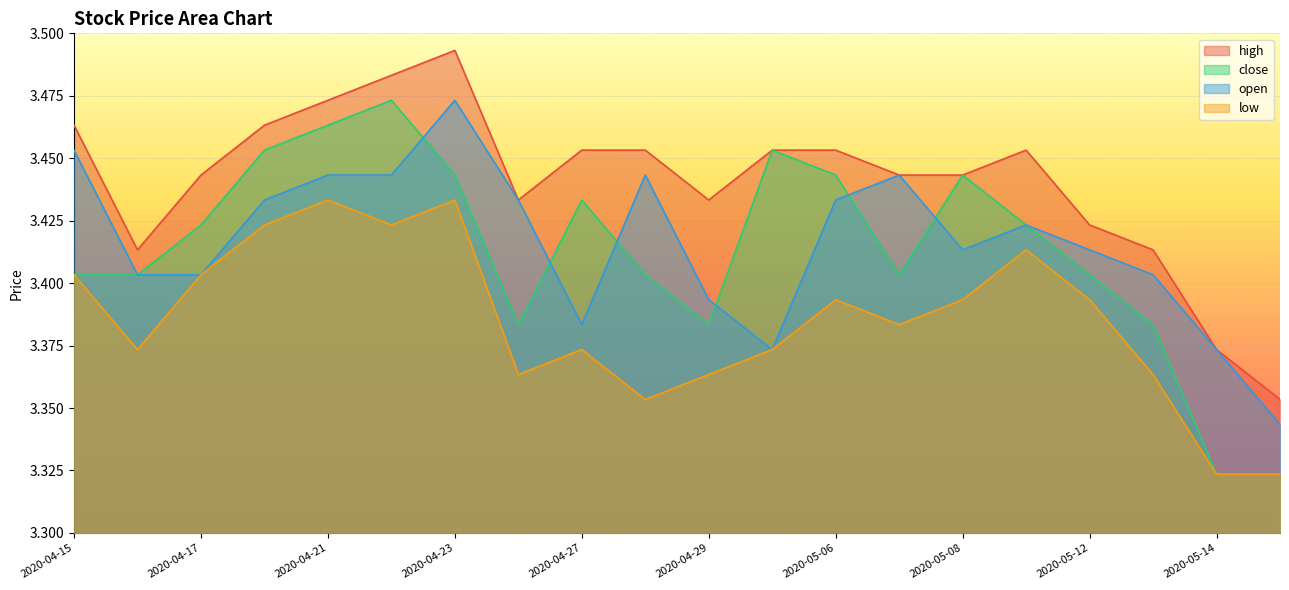

True or false: low and close intersect in this chart.

False